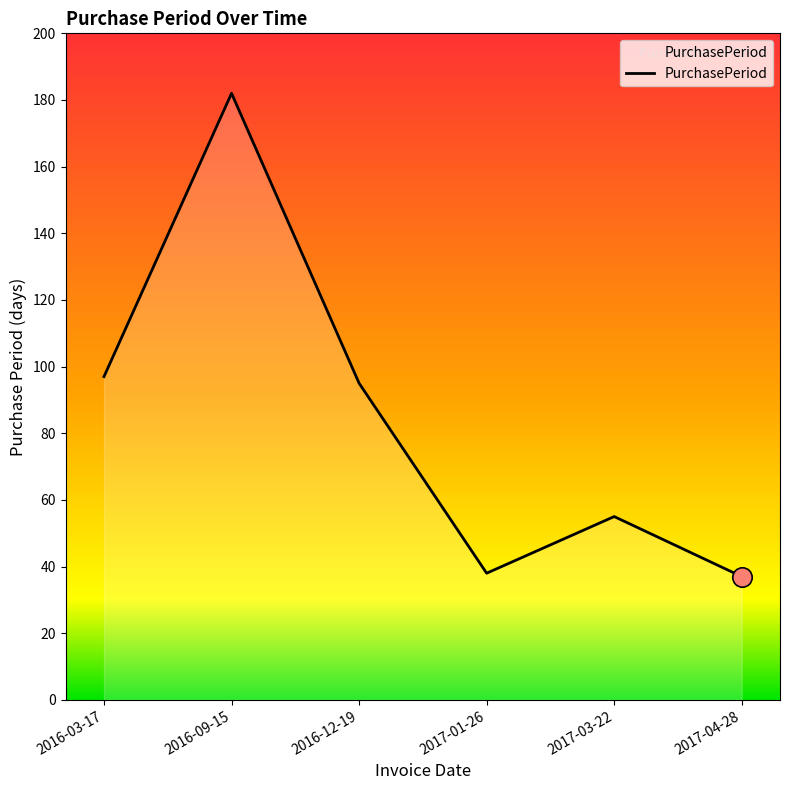

True or false: there are more than 2 points higher than both neighbors.

False